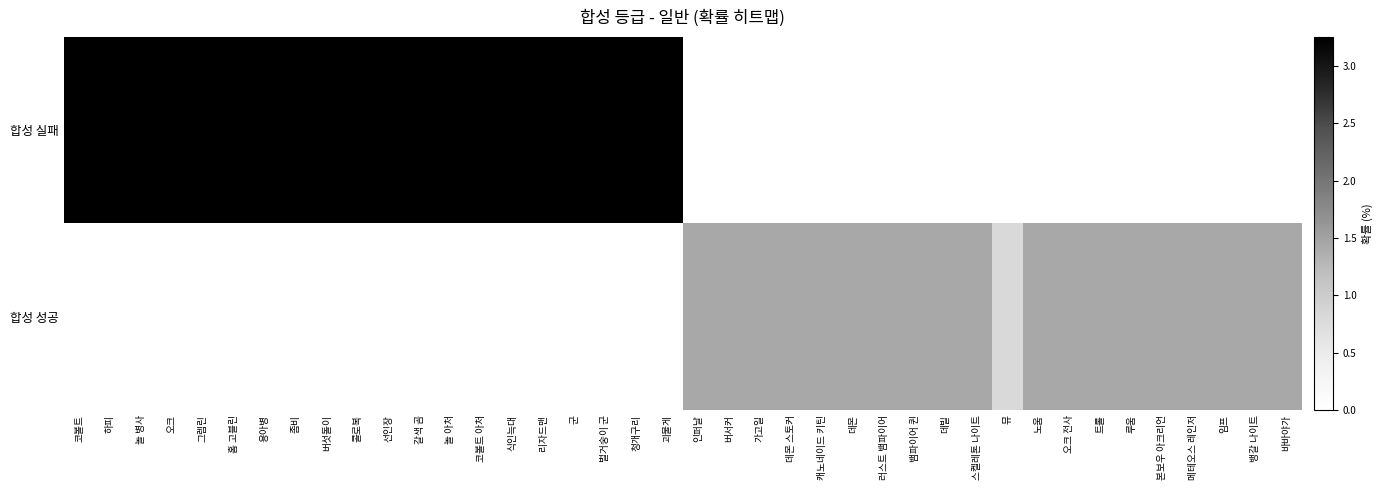

Which label corresponds to the largest value in the chart?

코볼트